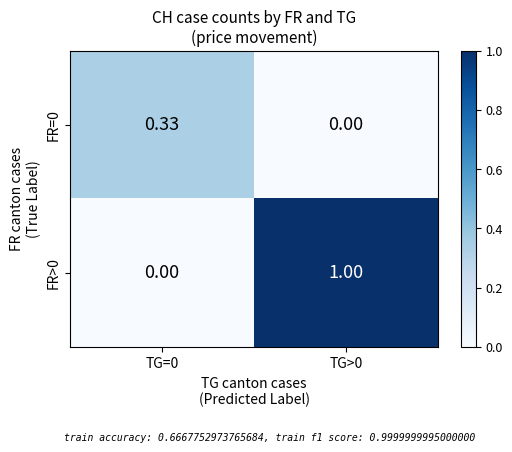

Which category has the lowest value across all series?

TG>0